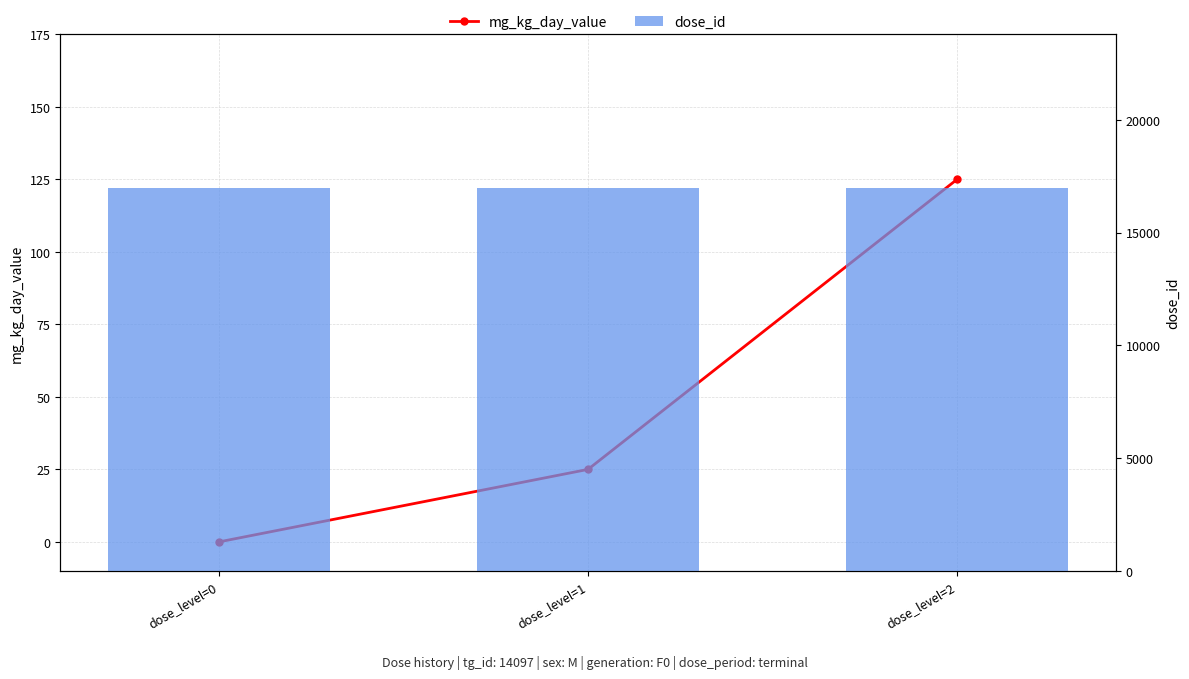

List the series in order of their peak value, highest first.

dose_id, mg_kg_day_value